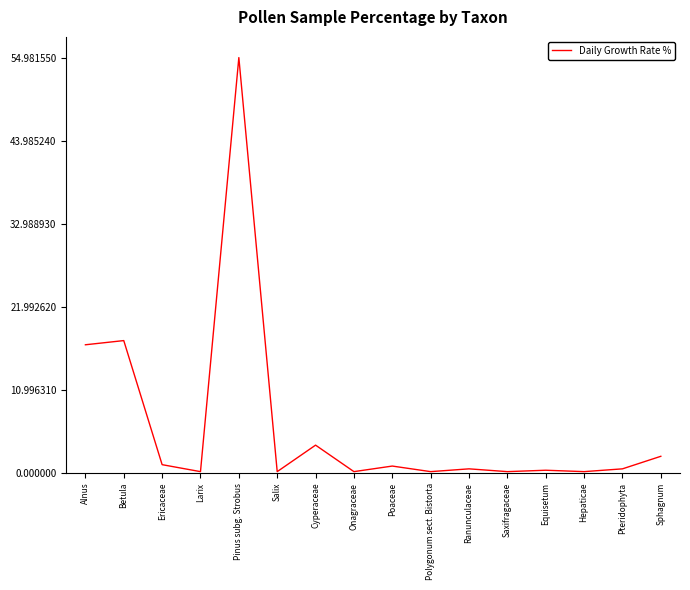

What is the difference between the maximum and minimum values?

54.8